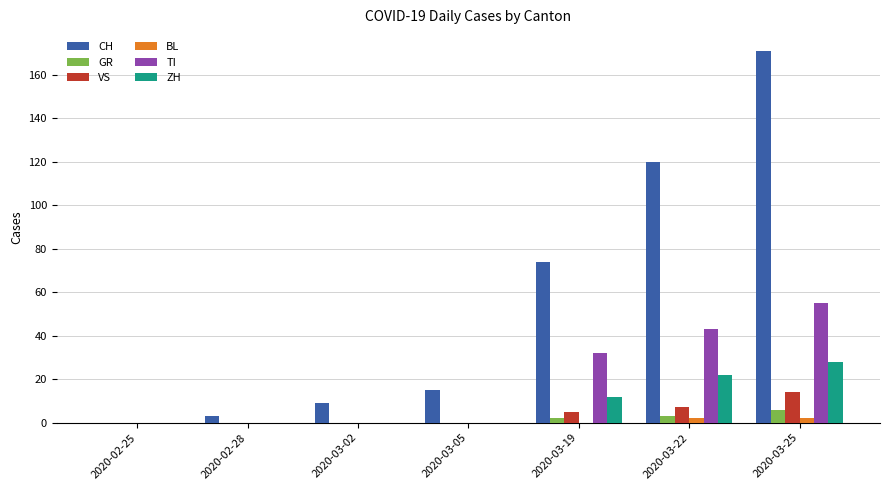

The VS series shows 0 at 2020-02-25. True or false?

True